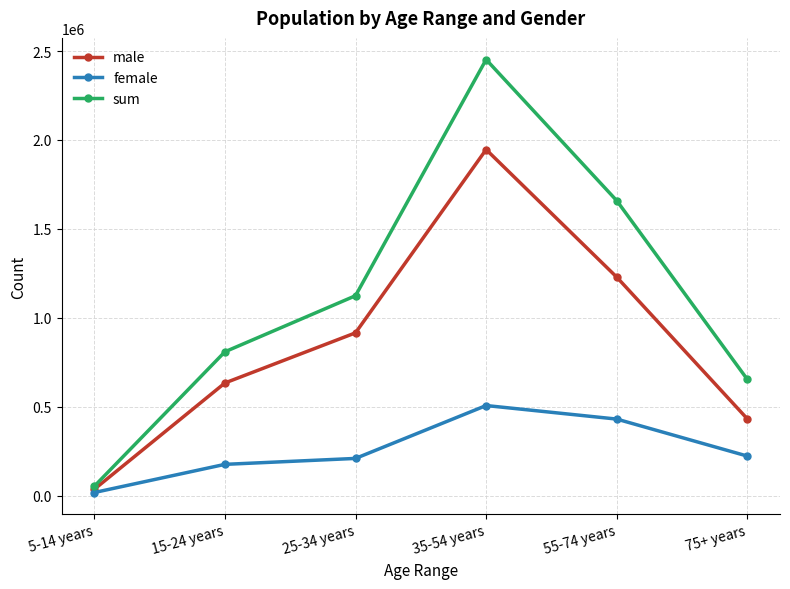

The male series shows 633105 at 15-24 years. True or false?

True